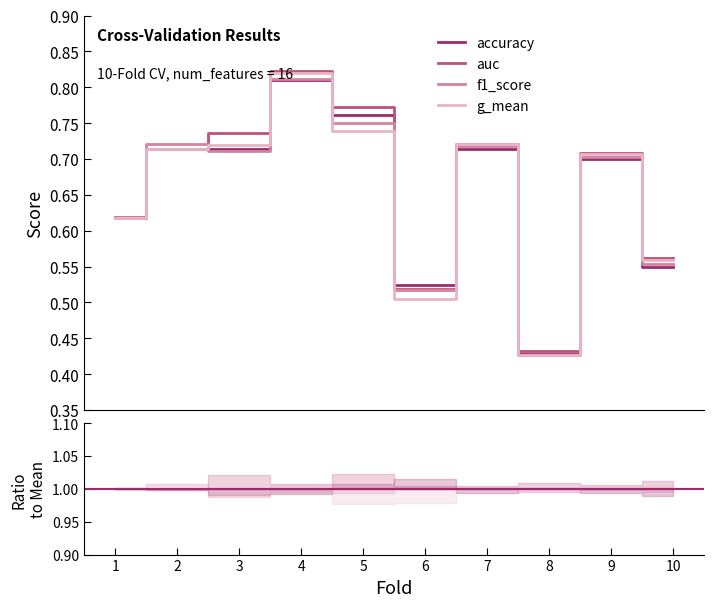

What is the value of the g_mean point at the 8th from the left?

0.4